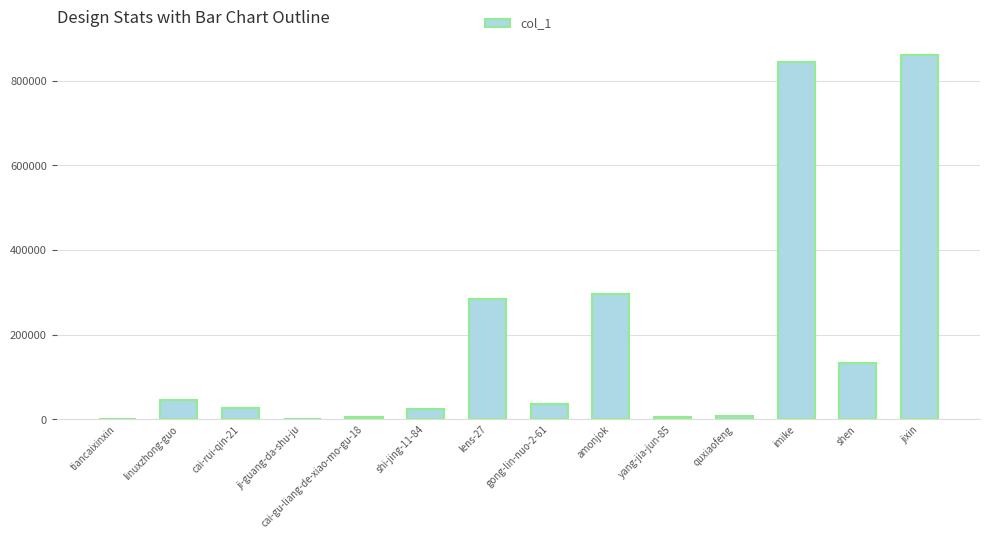

At which label does the data first exceed 37204?

linuxzhong-guo